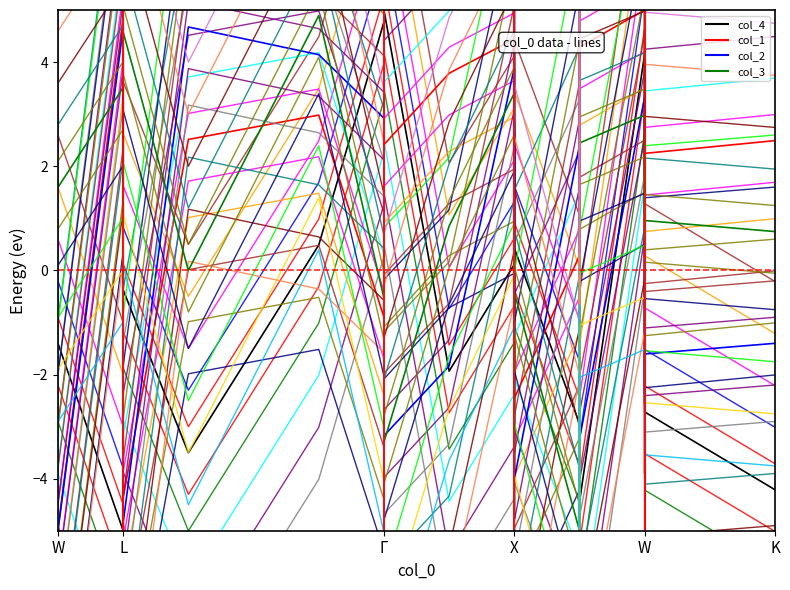

What is the label of the 17th point from the left?

Γ